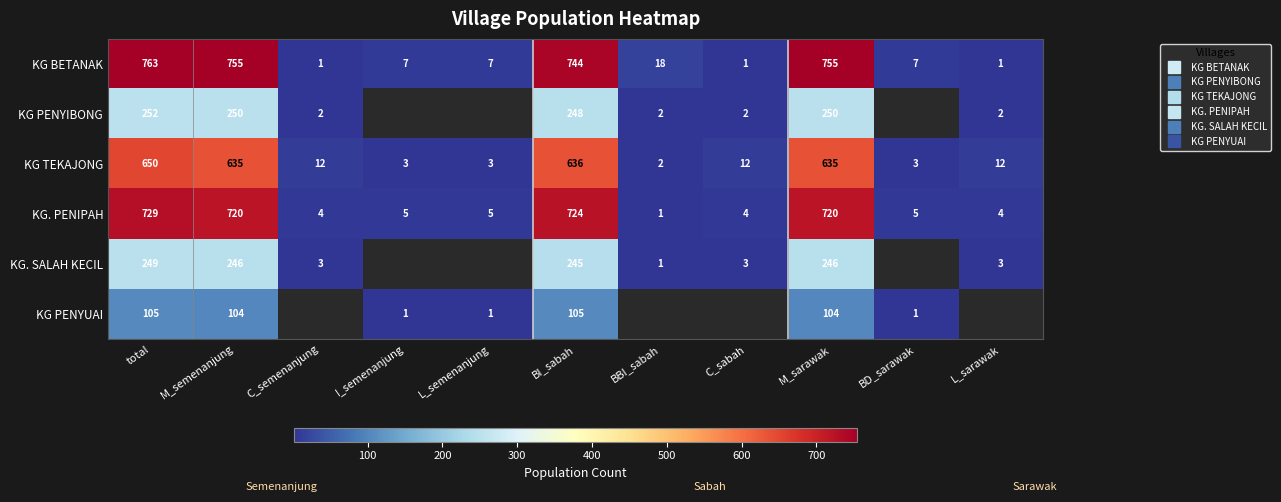

The value of KG TEKAJONG at M_sarawak is 635.0. True or false?

True